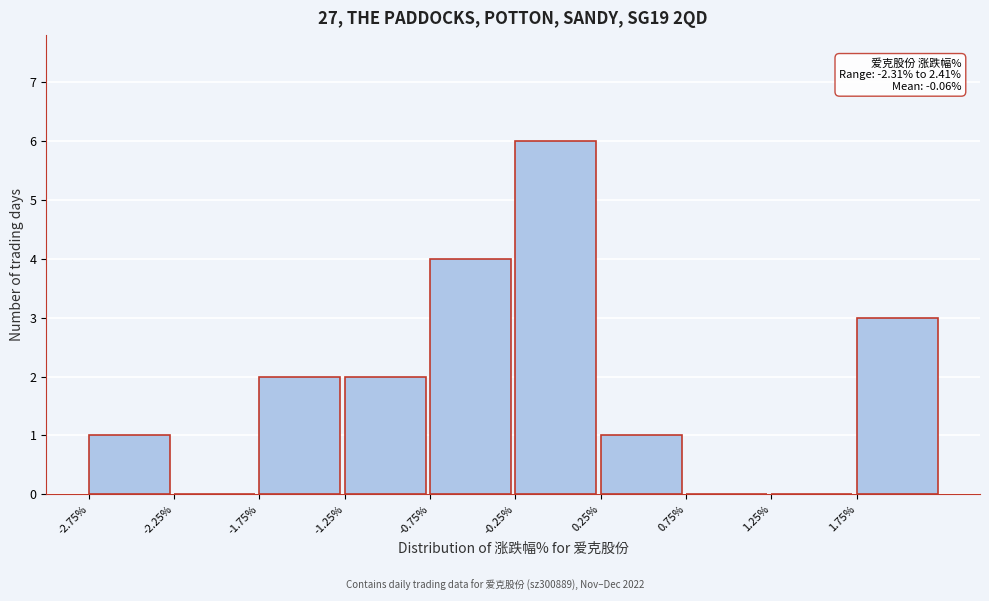

Over which range of the x-axis is the bar tallest?

-0.25 to 0.25